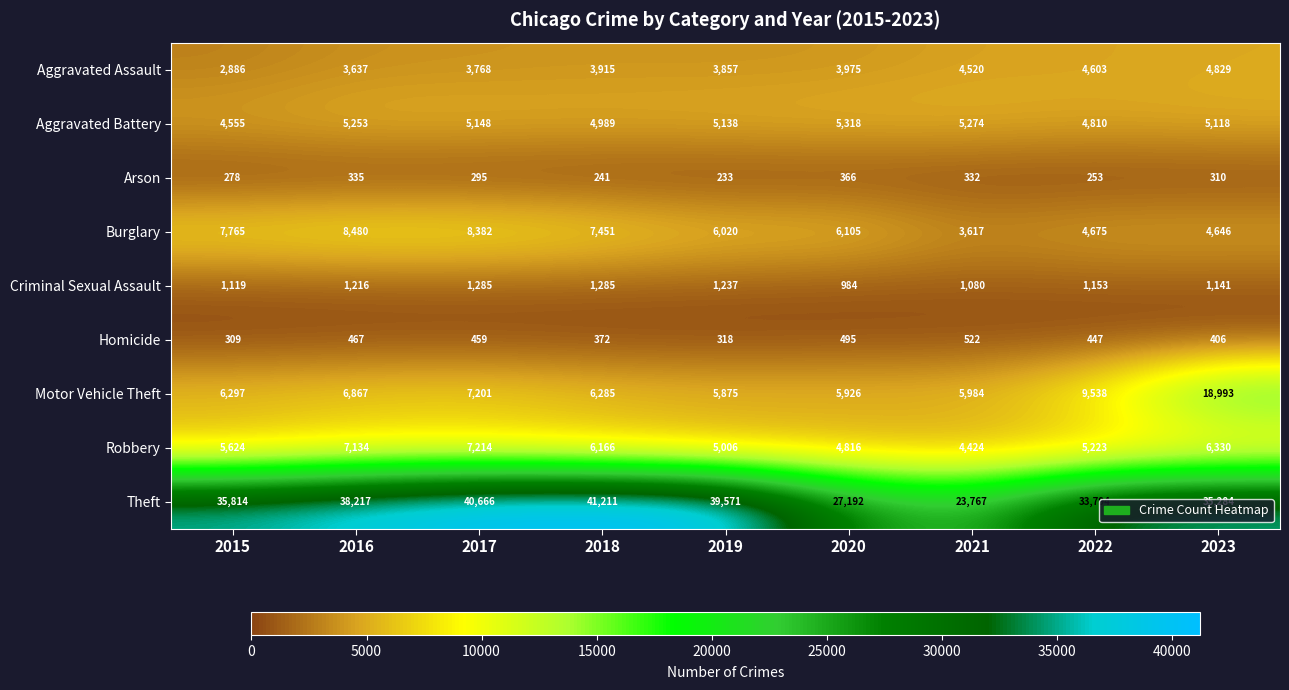

Which category has the highest value in the Homicide series?

2021